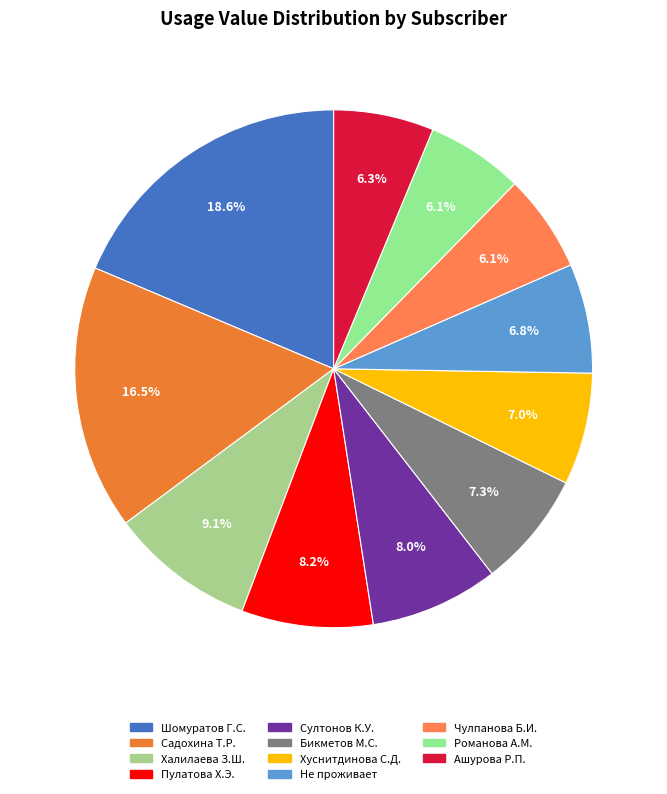

How many slices are in this pie chart?

11